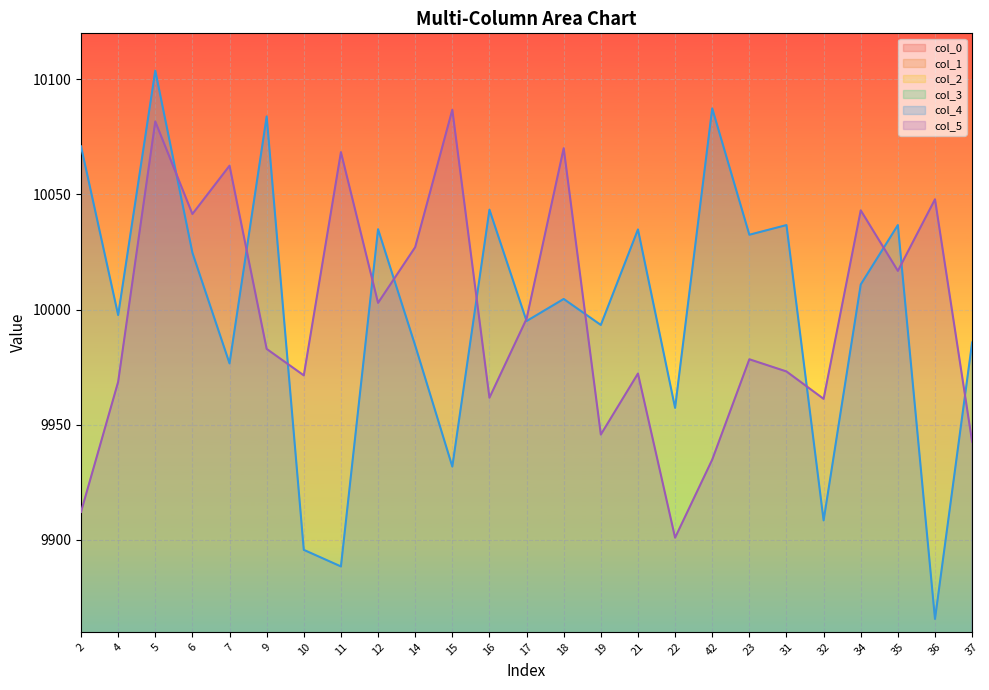

What is the total value across all series at 34?

20100.5